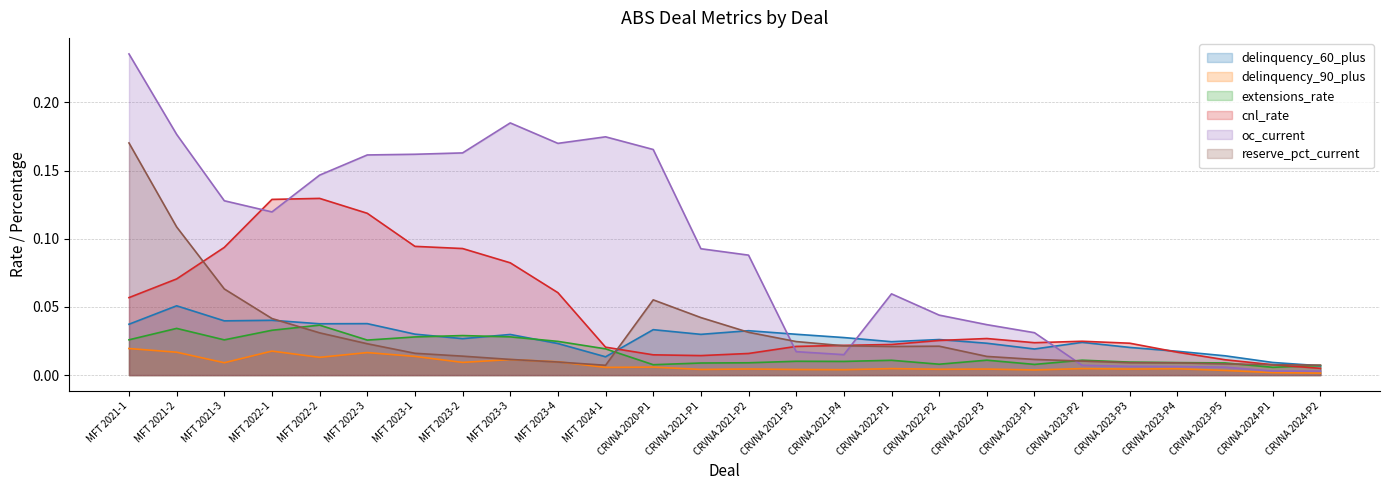

Is the value of oc_current at MFT 2022-1 greater than the value of extensions_rate at MFT 2023-3?

Yes